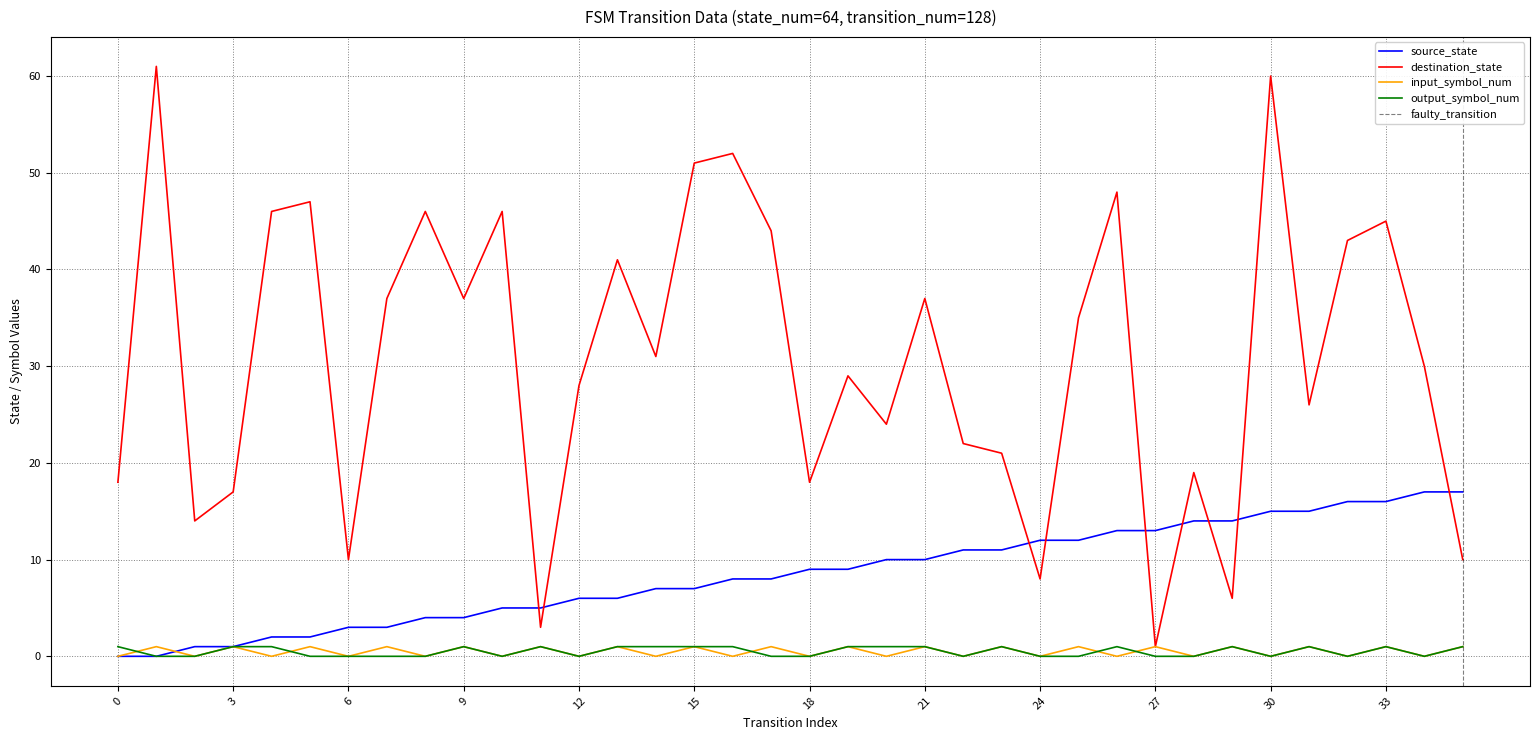

Rank the series at 23 from lowest to highest value.

input_symbol_num, output_symbol_num, source_state, destination_state